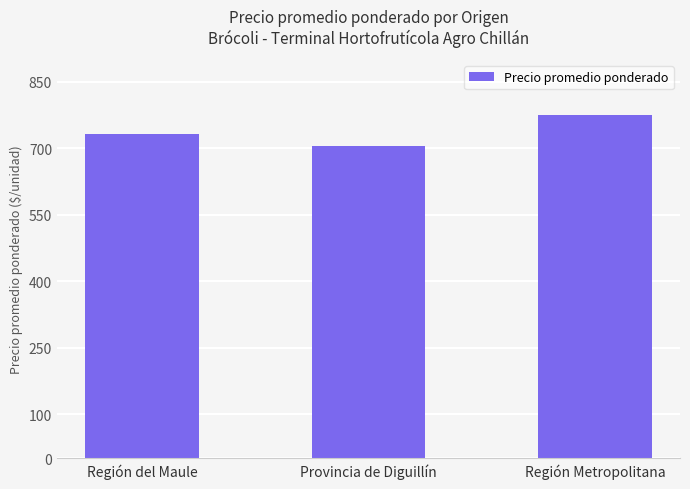

Which label corresponds to the smallest value in the chart?

Provincia de Diguillín